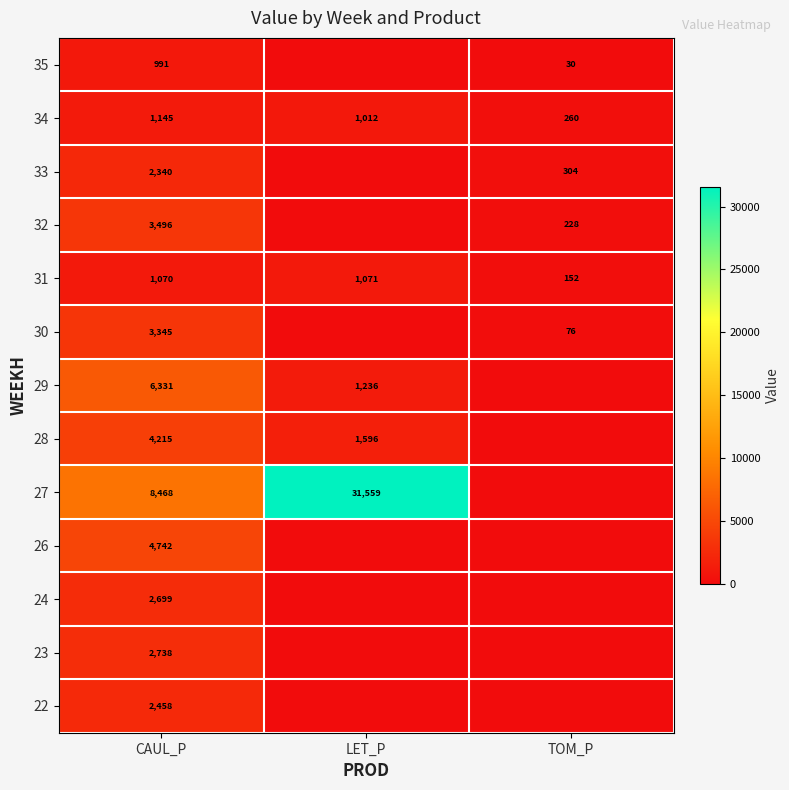

True or false: 31 has a value of 76 at TOM_P.

False